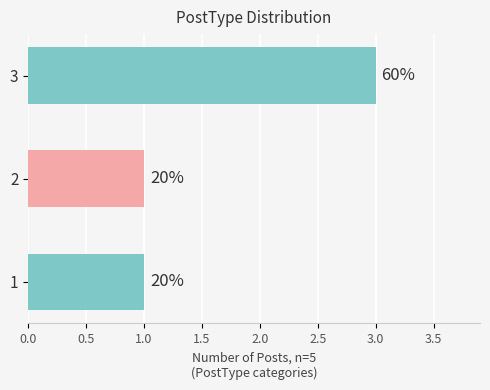

What is the difference between the maximum and second lowest values?

2